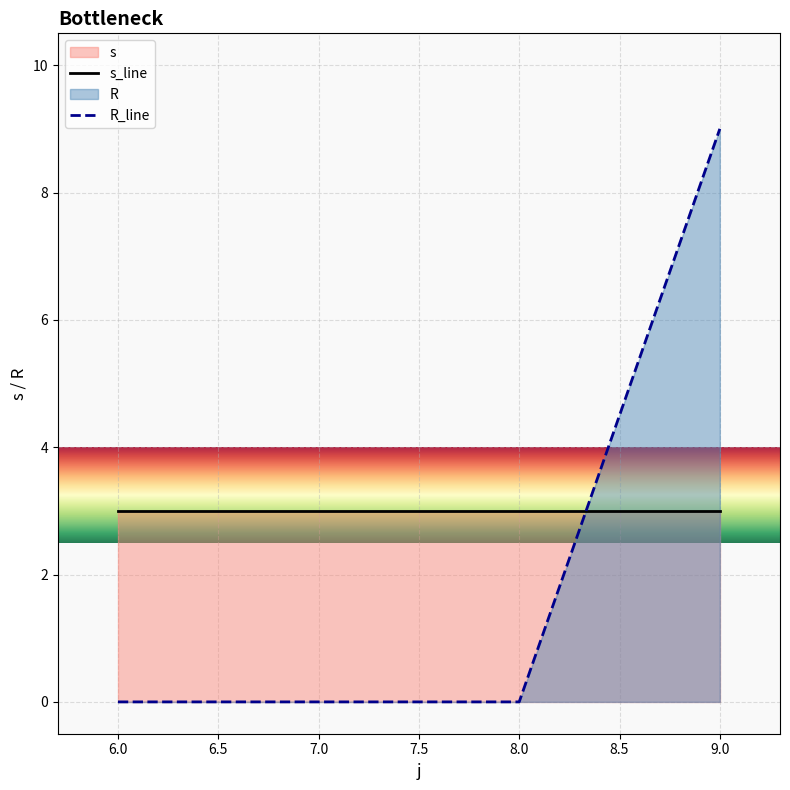

How many lines are shown in the chart?

2